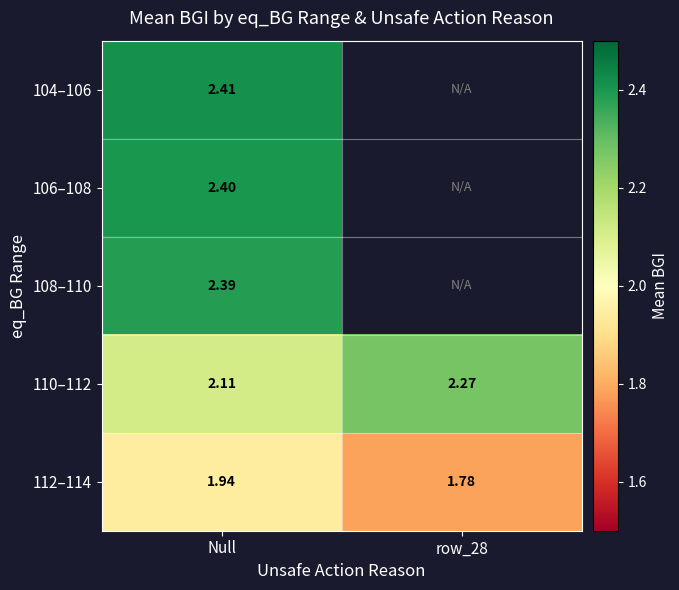

What is the smallest value displayed?

1.8